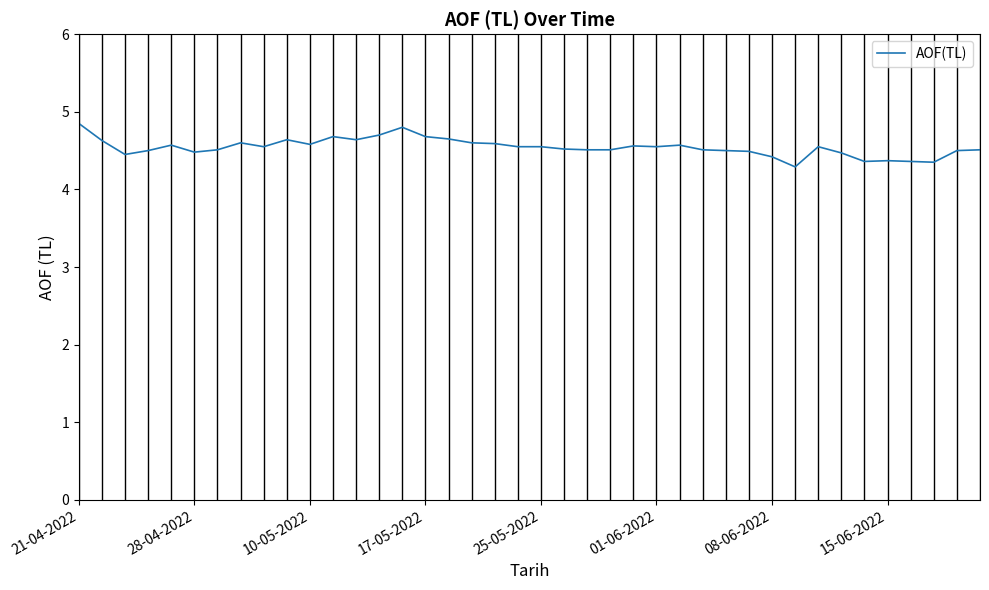

What is the minimum value shown in the chart?

4.3